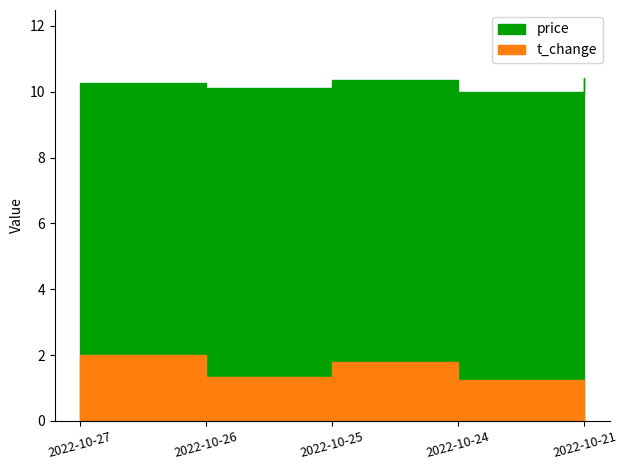

What is the minimum value shown in the chart?

1.0